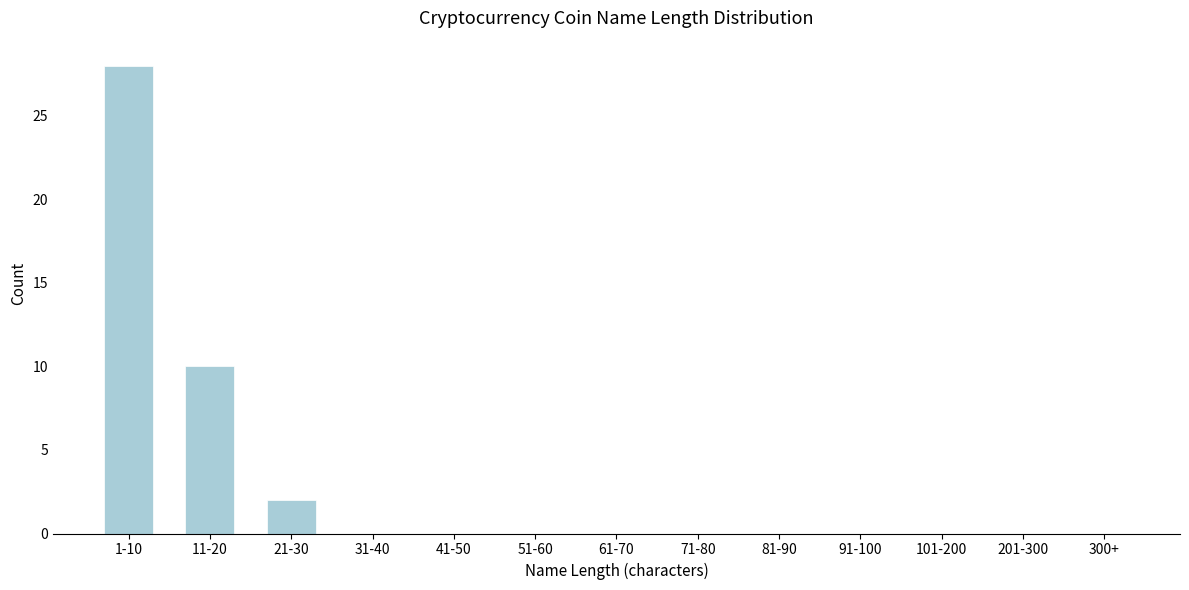

Reading right to left, what are all the values shown in this chart?

300+=0	201-300=0	101-200=0	91-100=0	81-90=0	71-80=0	61-70=0	51-60=0	41-50=0	31-40=0	21-30=2	11-20=10	1-10=28